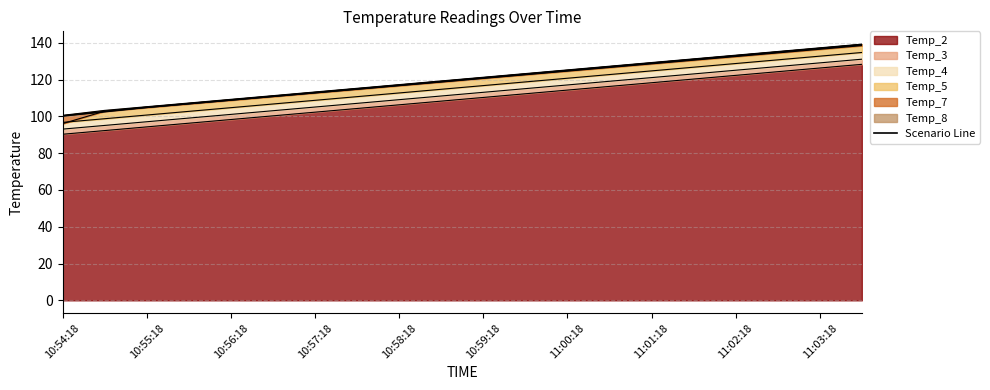

What is the value of the 13th point from the left?

124.9